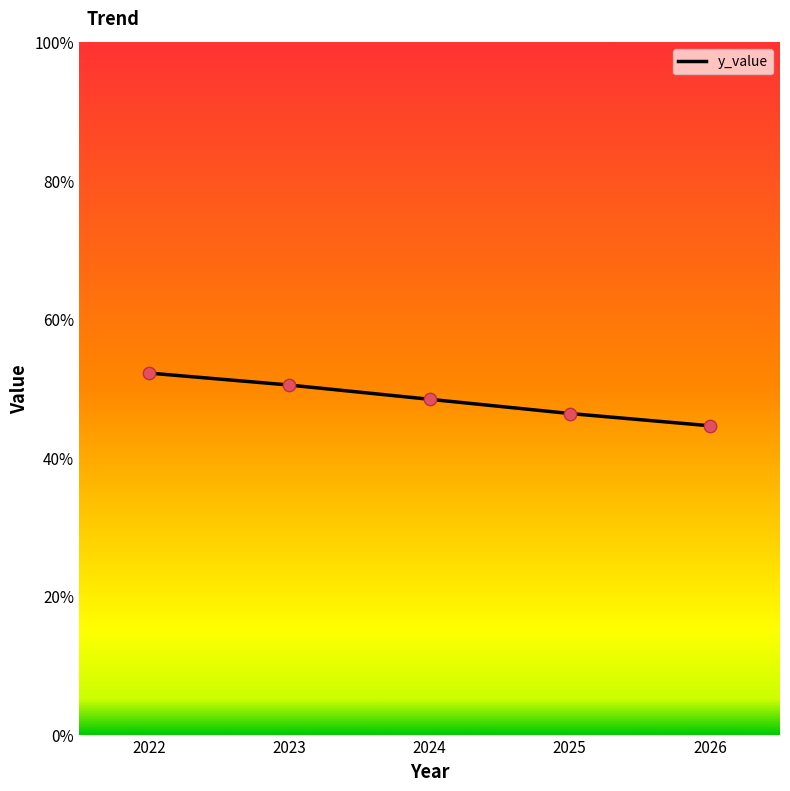

What is the change in value from 2025 to 2026?

-1.8